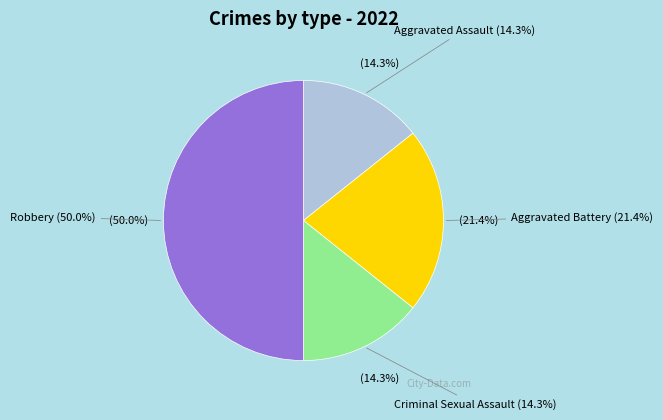

What is the change in value from Criminal Sexual Assault to Robbery?

+5